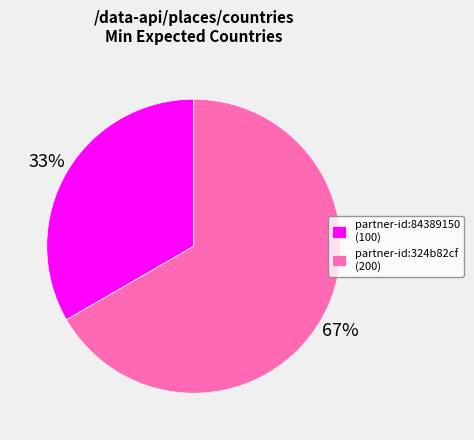

Count the number of slices in the pie.

2